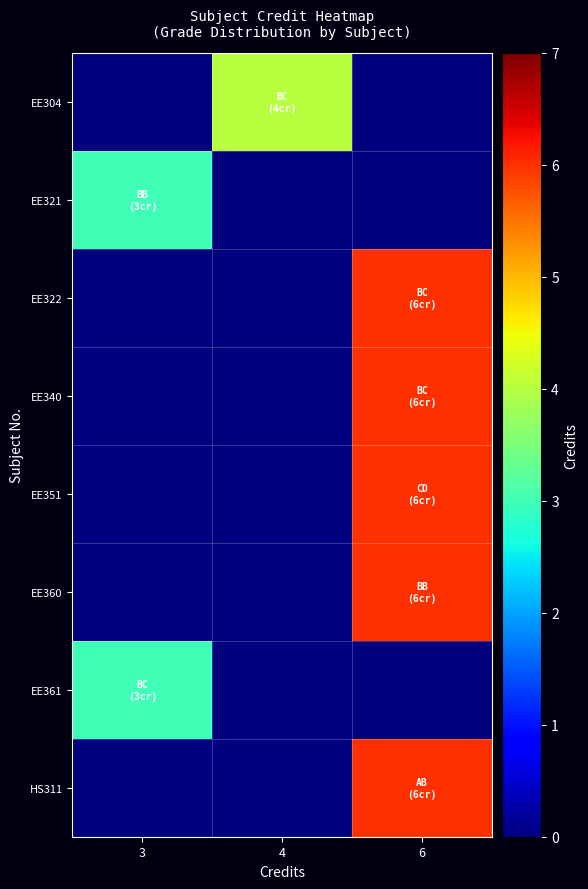

Reading left to right, transcribe all the data shown in this chart.

EE304: 3=0	4=4	6=0
EE321: 3=3	4=0	6=0
EE322: 3=0	4=0	6=6
EE340: 3=0	4=0	6=6
EE351: 3=0	4=0	6=6
EE360: 3=0	4=0	6=6
EE361: 3=3	4=0	6=0
HS311: 3=0	4=0	6=6